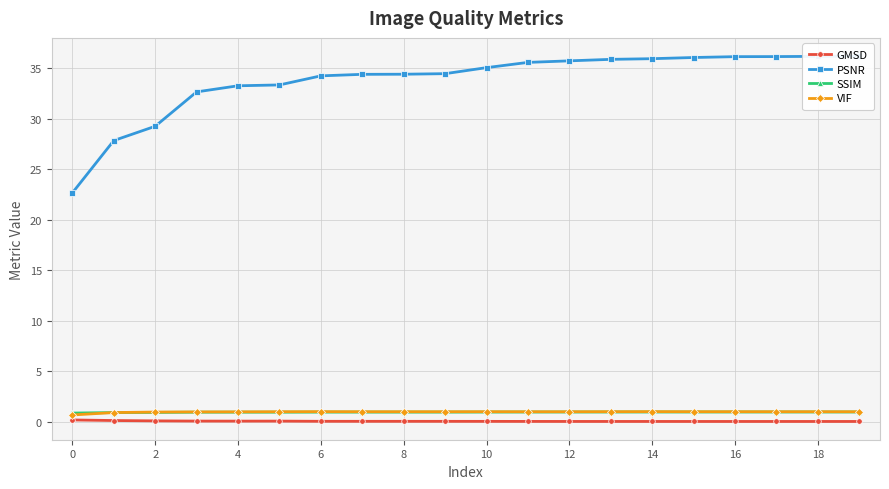

How many values in the VIF series exceed 1?

11